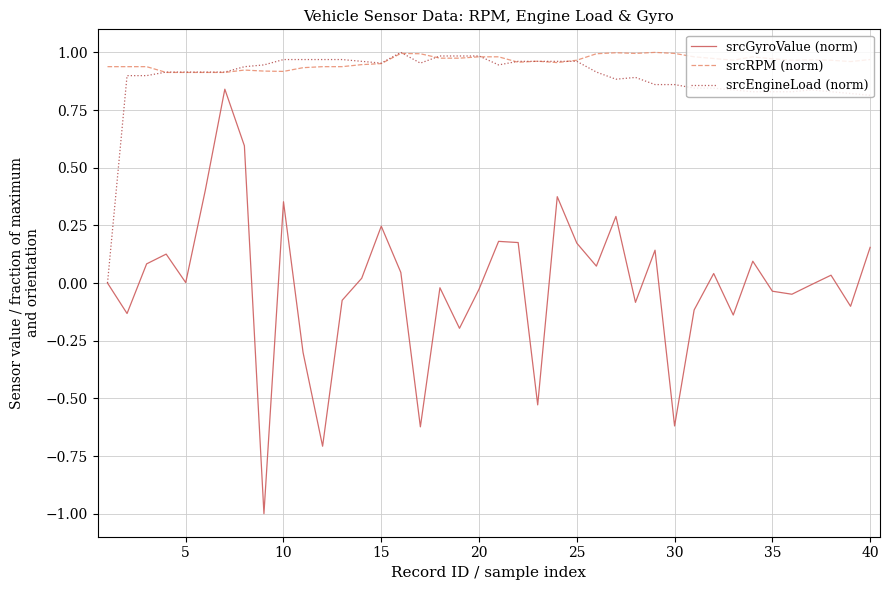

True or false: srcRPM (norm) and srcGyroValue (norm) intersect in this chart.

False